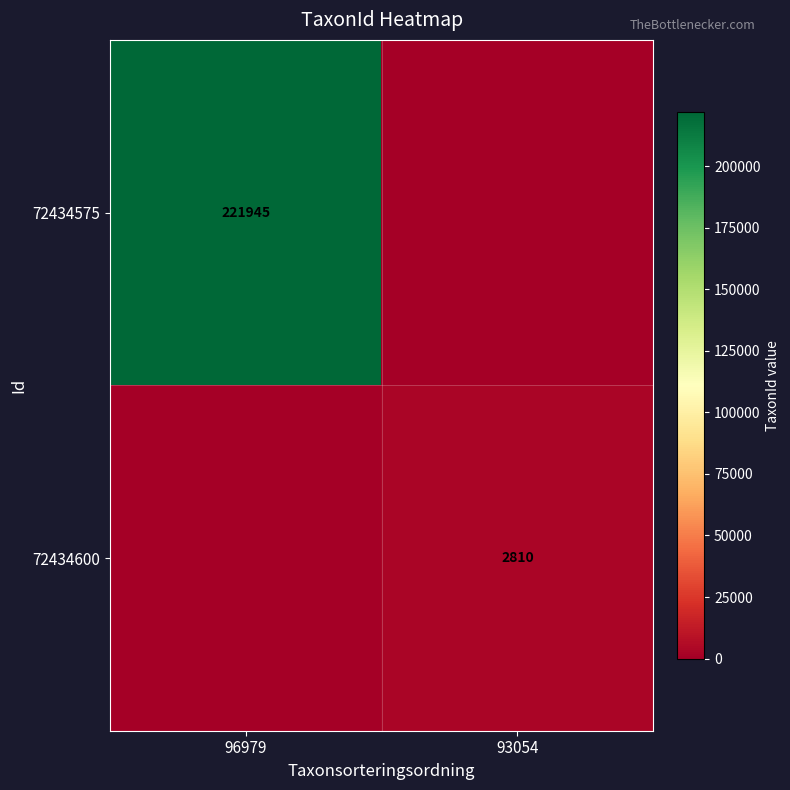

What is the spread (max minus min) of values at 96979?

221945